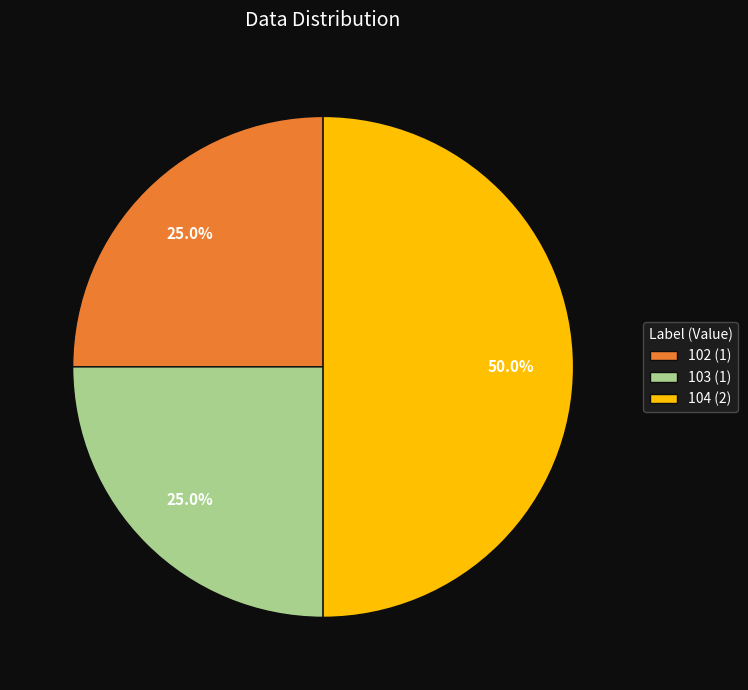

What is the ratio of the value at 103 (1) to the value at 104 (2)?

0.5